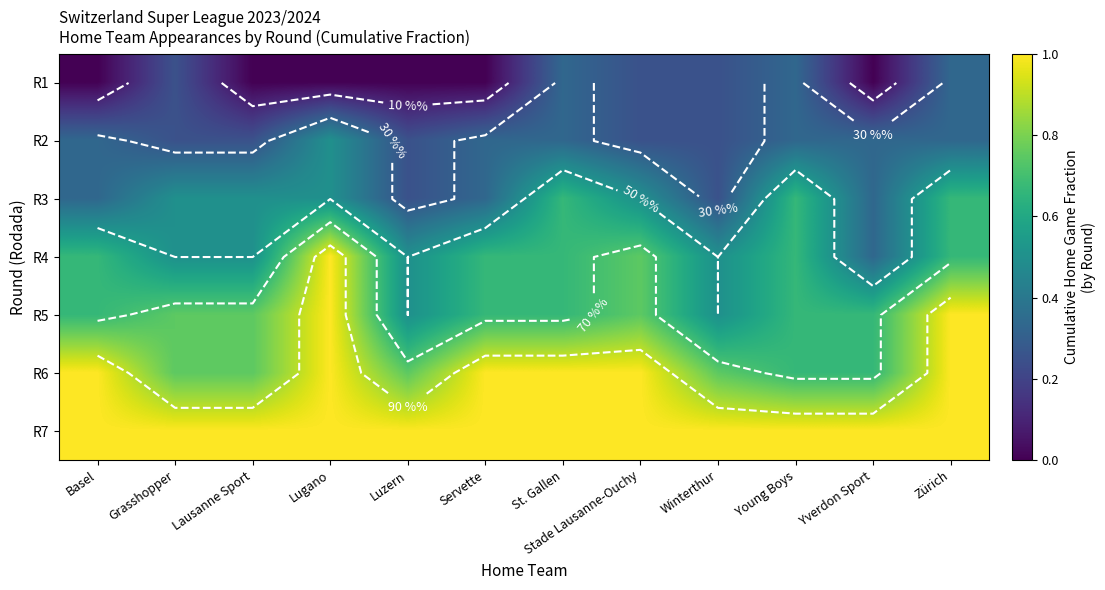

What is the sum of all R2 values?

3.8